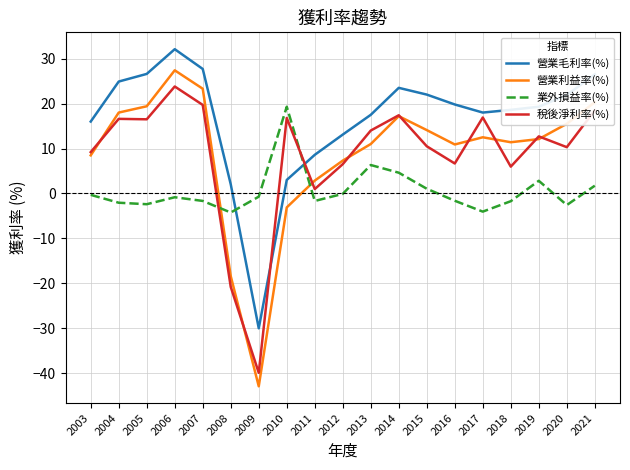

Read the 業外損益率(%) value at 2013.

6.3